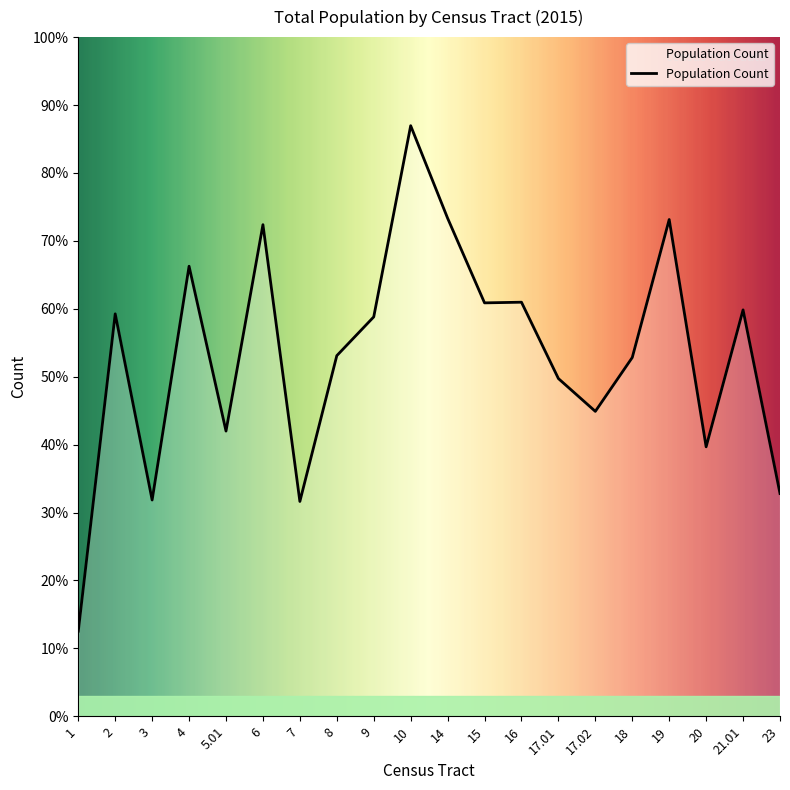

Reading left to right, what are all the values shown in this chart?

644	3042	1635	3402	2156	3716	1624	2726	3019	4464	3765	3125	3130	2553	2305	2712	3755	2037	3072	1684